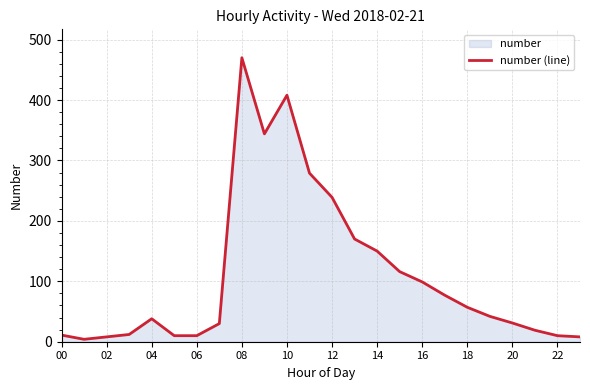

What is the change in value from 12 to 16?

-140